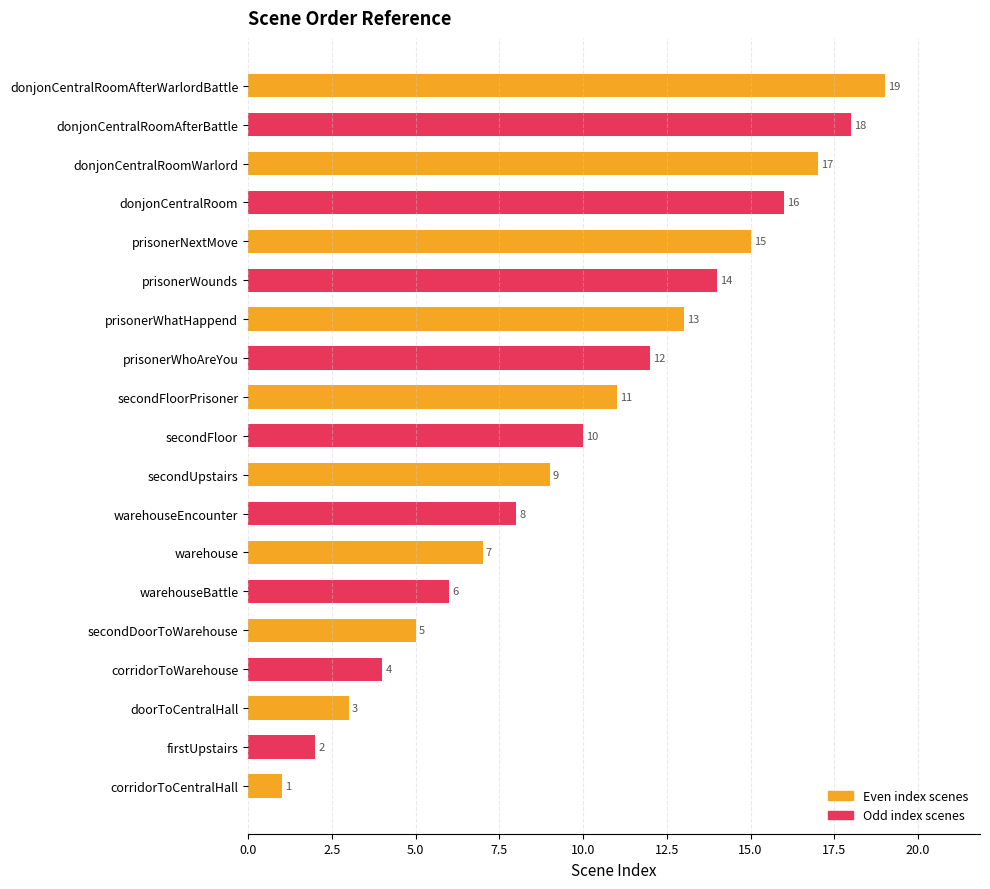

What is the average value?

10